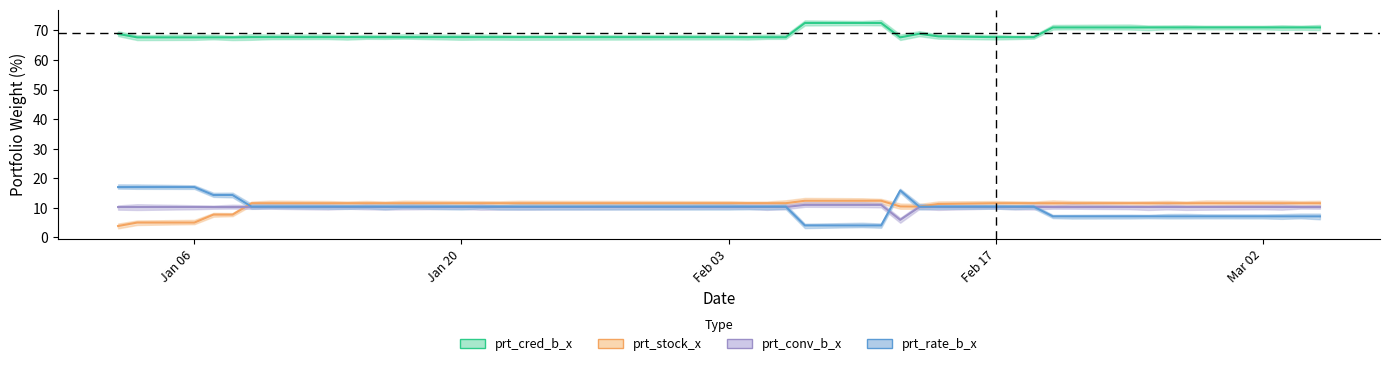

How many lines are shown in the chart?

4